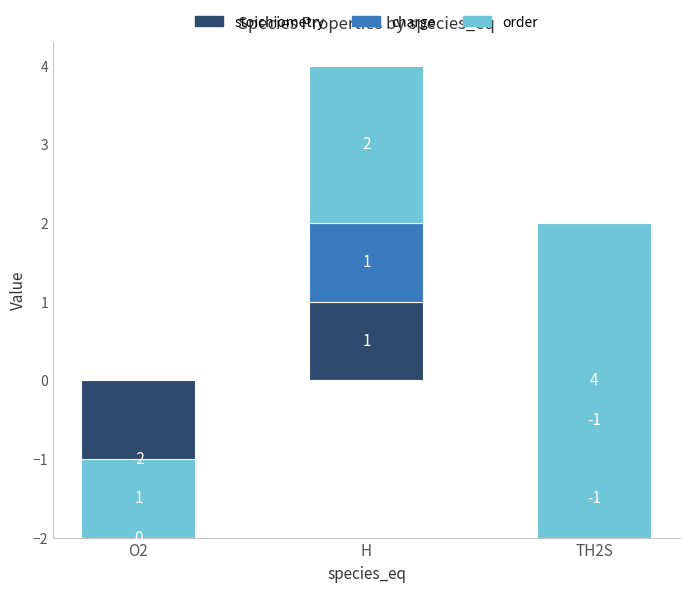

How many series are shown in this chart?

3